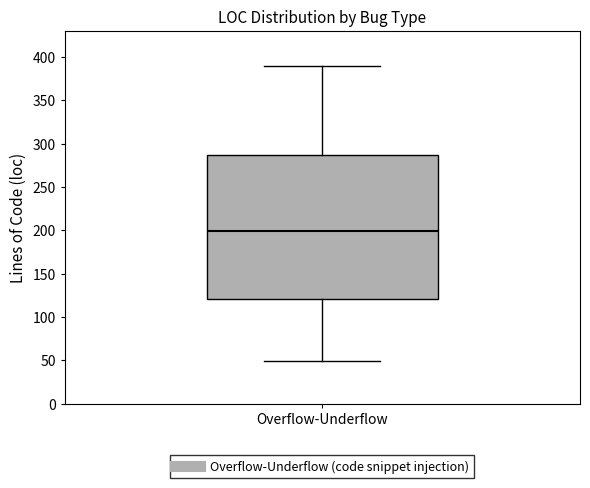

Where is the lower edge of the box for Overflow-Underflow on the y-axis? The values are not printed on the chart, so give them approximately, as read against the axis.

120